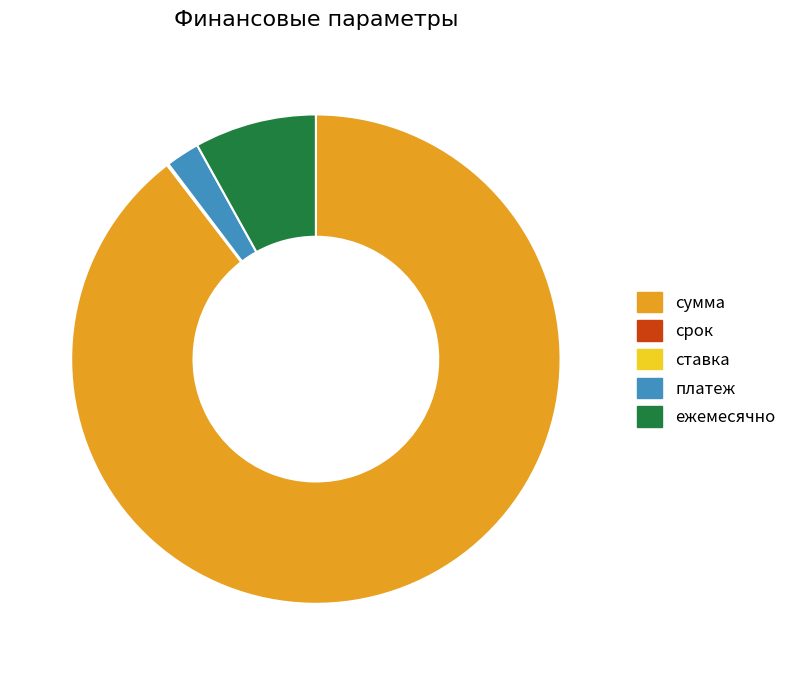

Which slice is the largest?

сумма